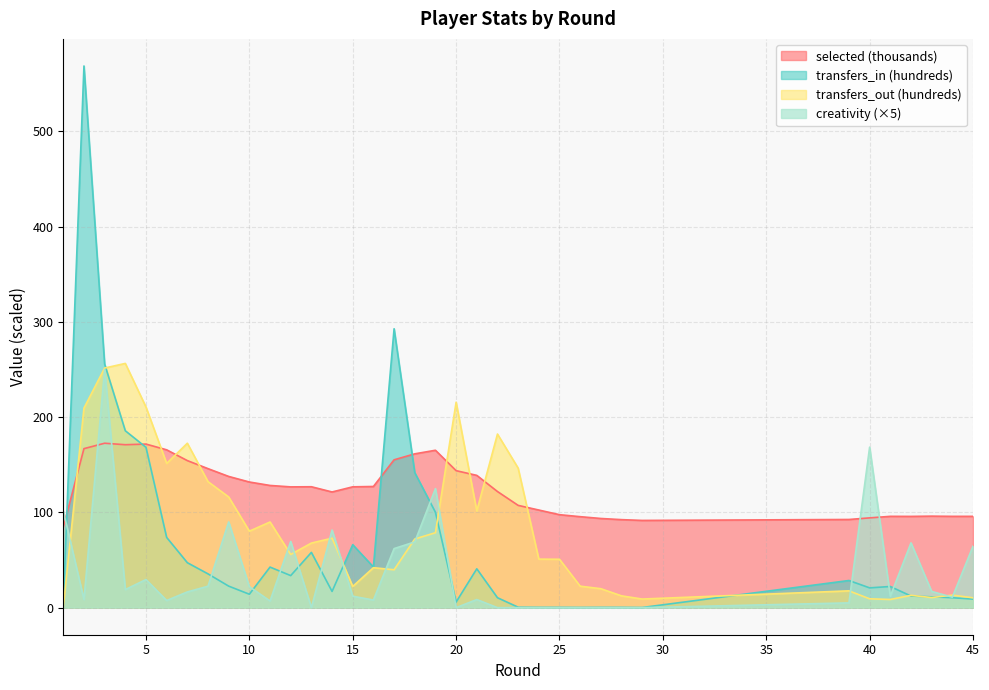

How many interior local valleys does the transfers_in series have?

8